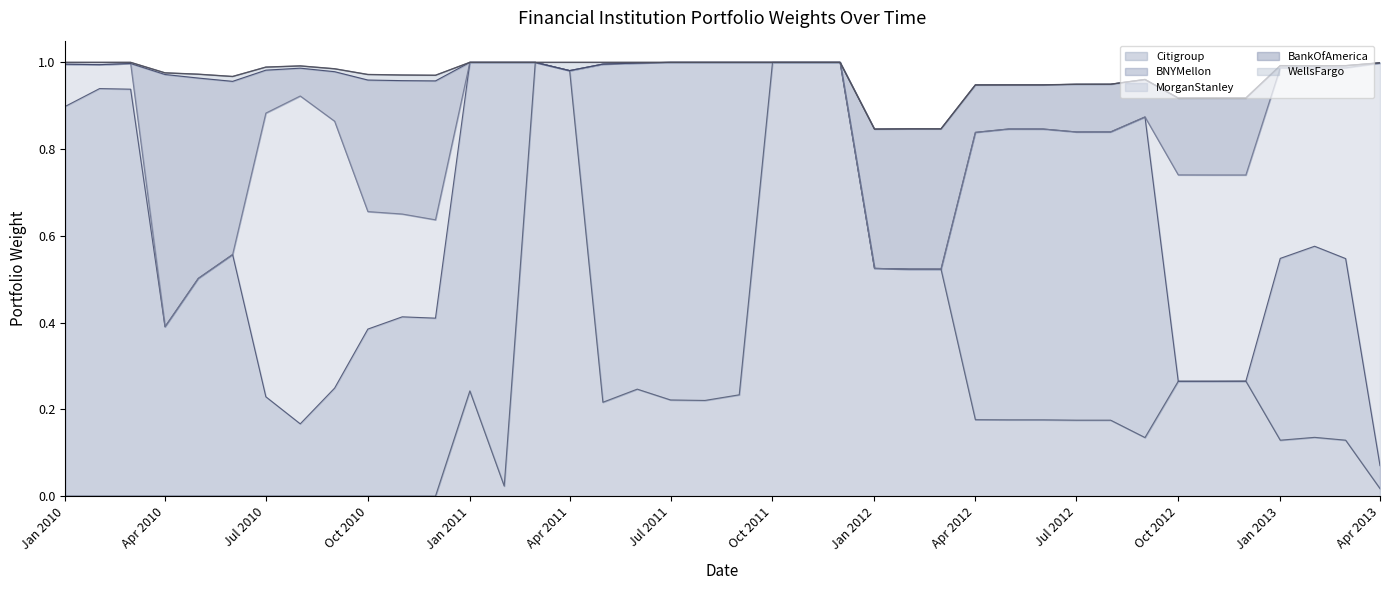

At which category does BankOfAmerica reach its first local peak?

3